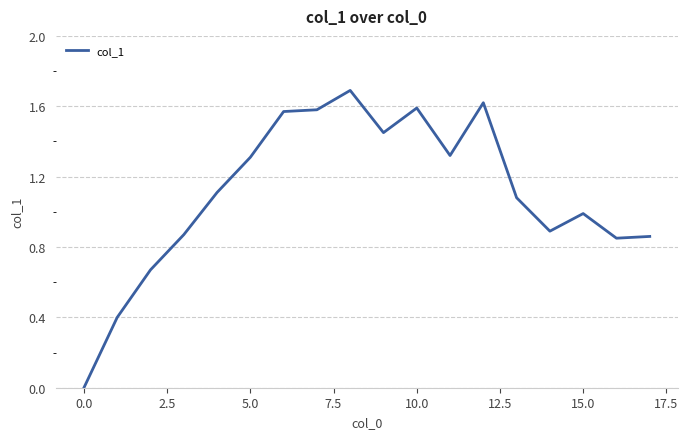

What is the maximum value shown in the chart?

1.7